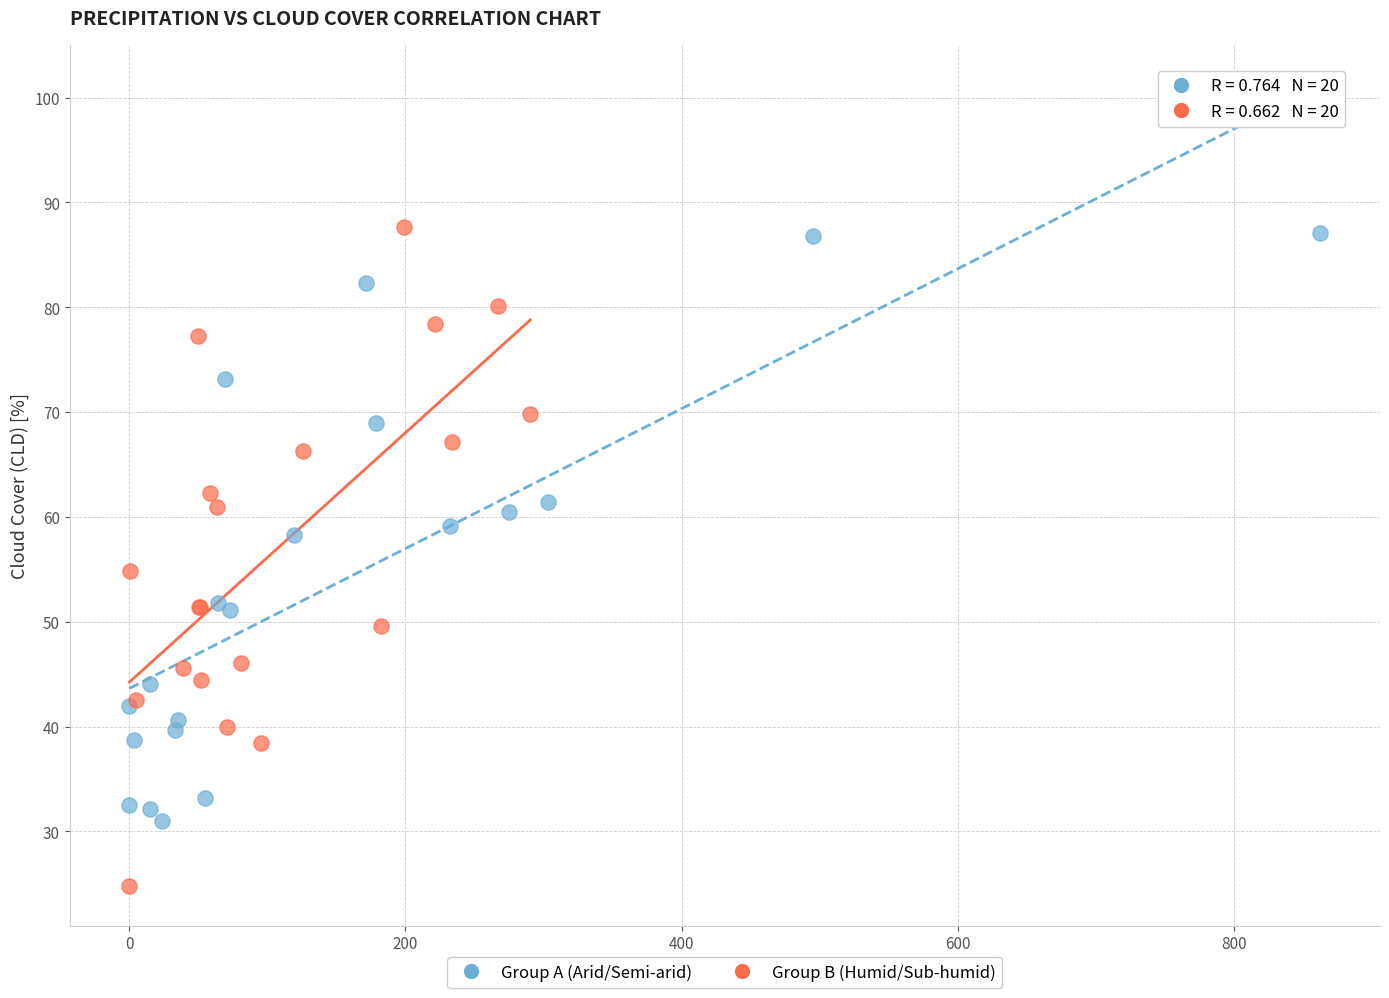

Which series contains the lowest Y value?

Group B (Humid/Sub-humid)